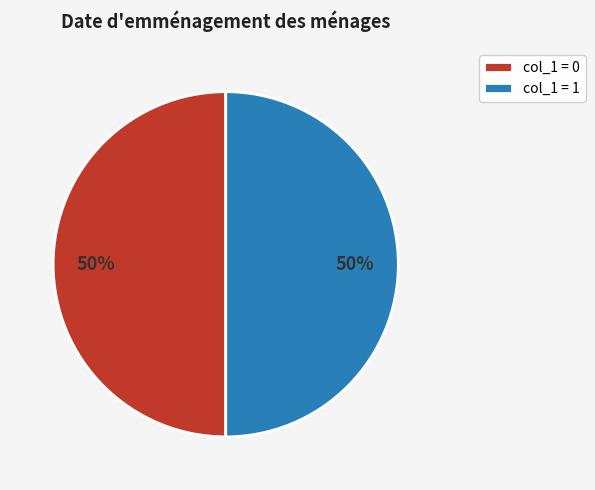

To the nearest percent, what is the average slice percentage?

50%